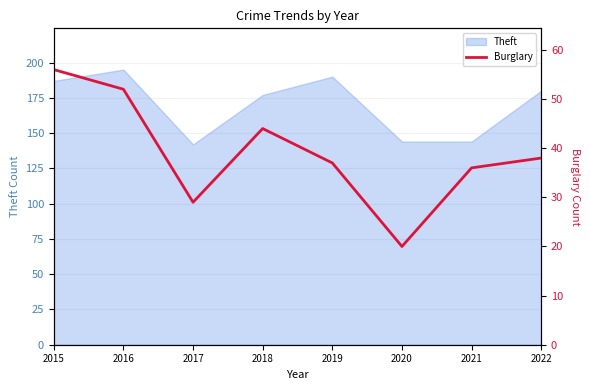

The Theft series shows 142 at 2017. True or false?

True